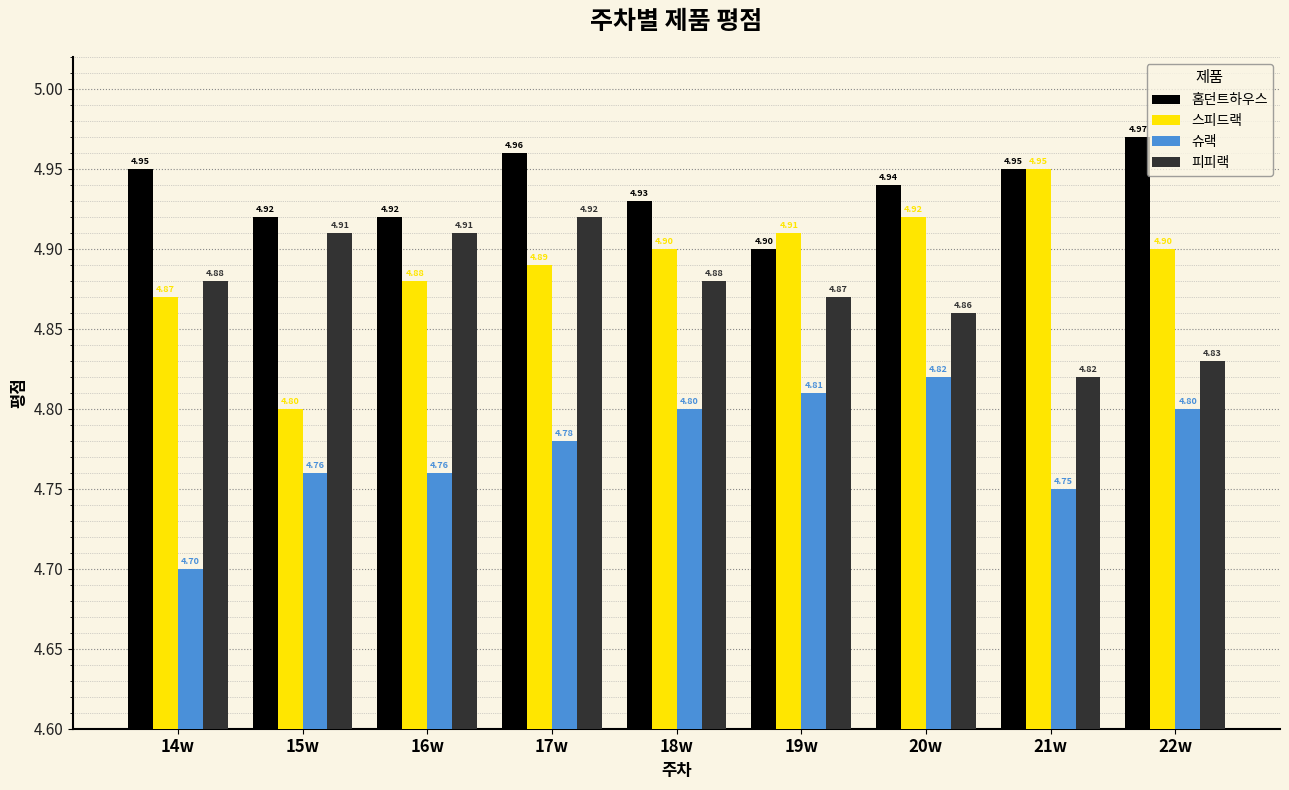

What is the sum of the 홈던트하우스 values at 21w and 20w?

9.9